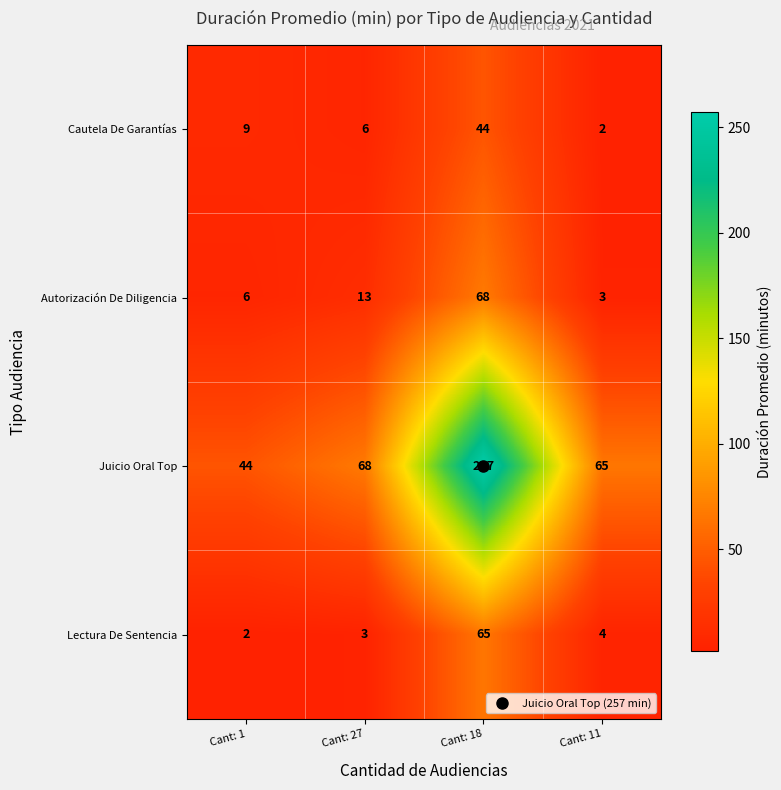

At which label does Cautela De Garantías reach its minimum?

Cant: 11